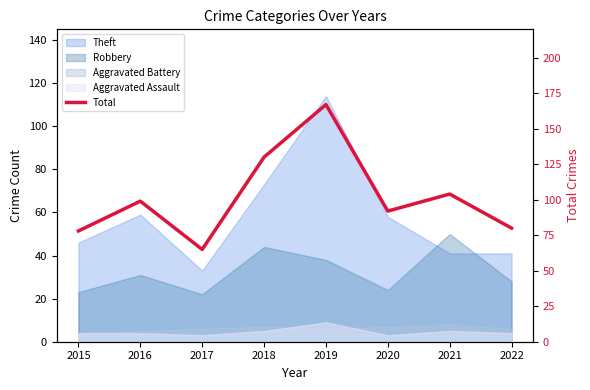

What is the approximate value at 2016?

99